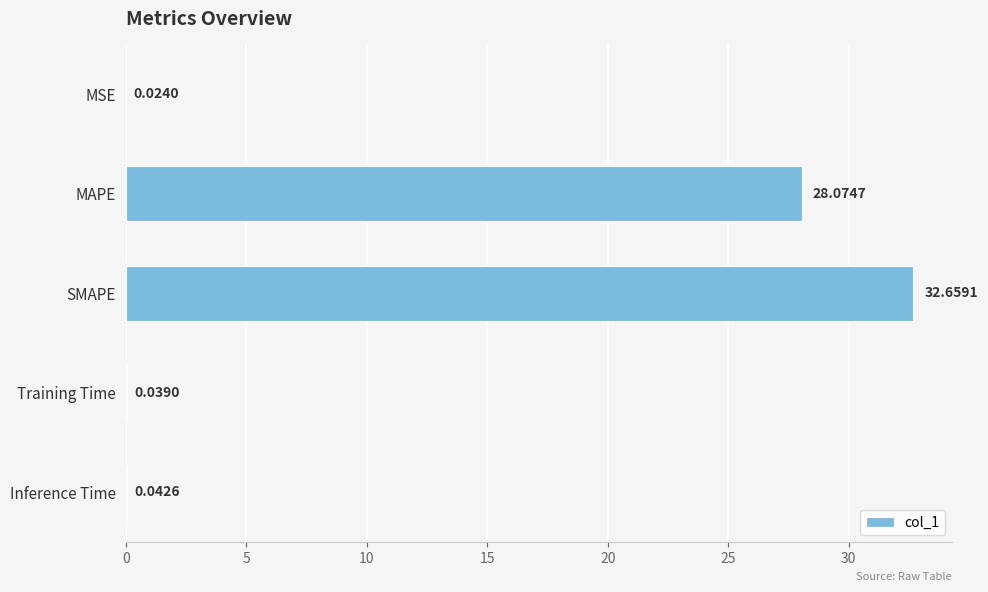

What is the sum of the values at MAPE and Training Time?

28.1